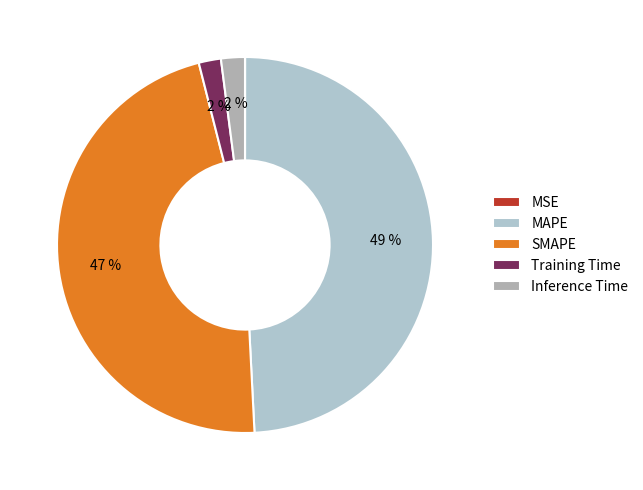

To the nearest percent, what portion does MAPE represent?

49%